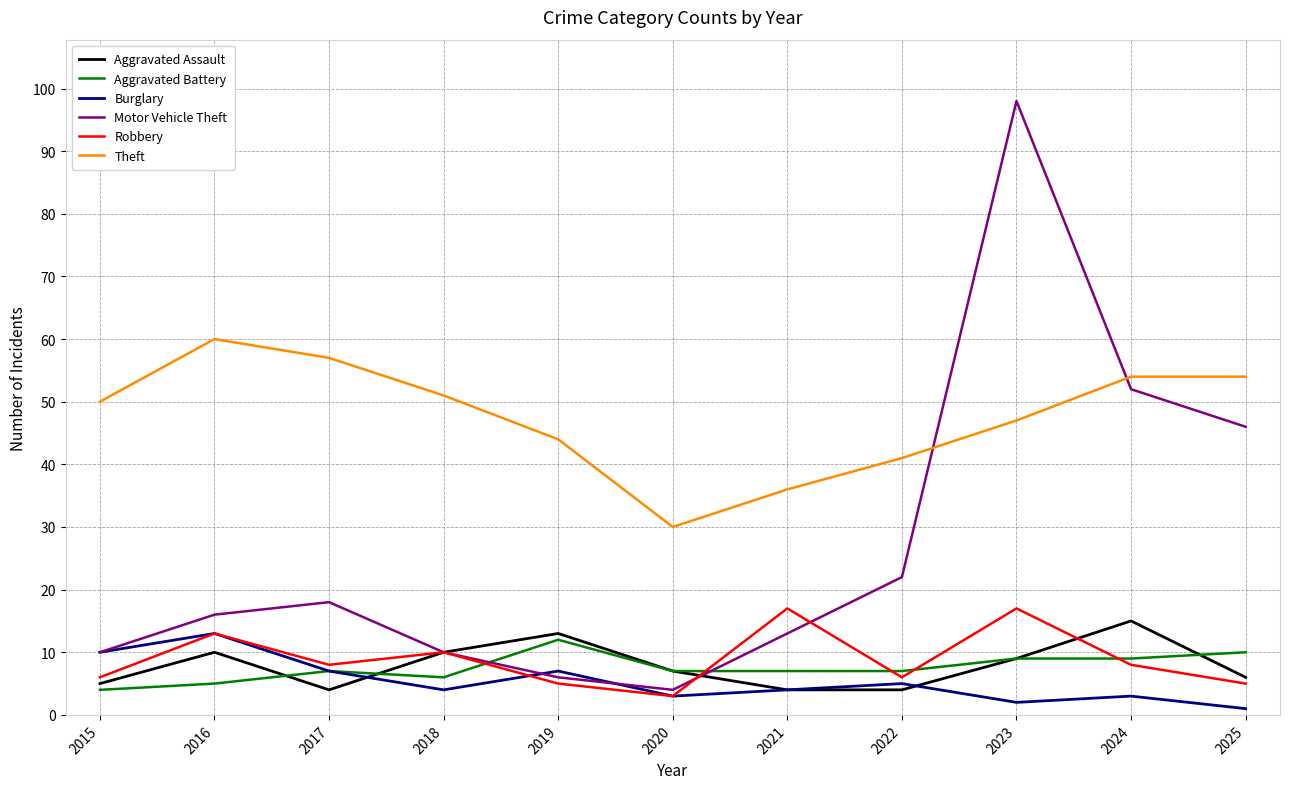

What is the total value across all series at 2024?

141